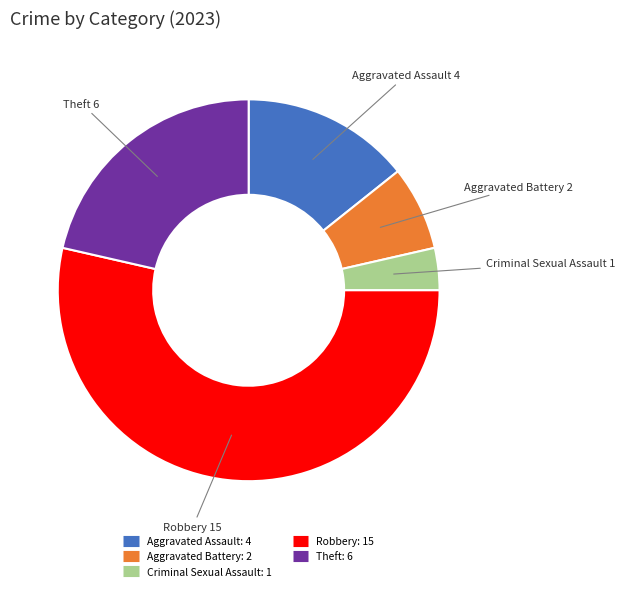

Which slice is the largest?

Robbery